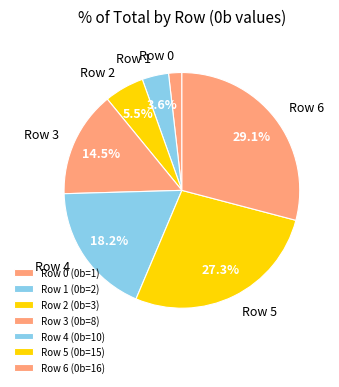

Which category has the biggest portion of the pie?

Row 6